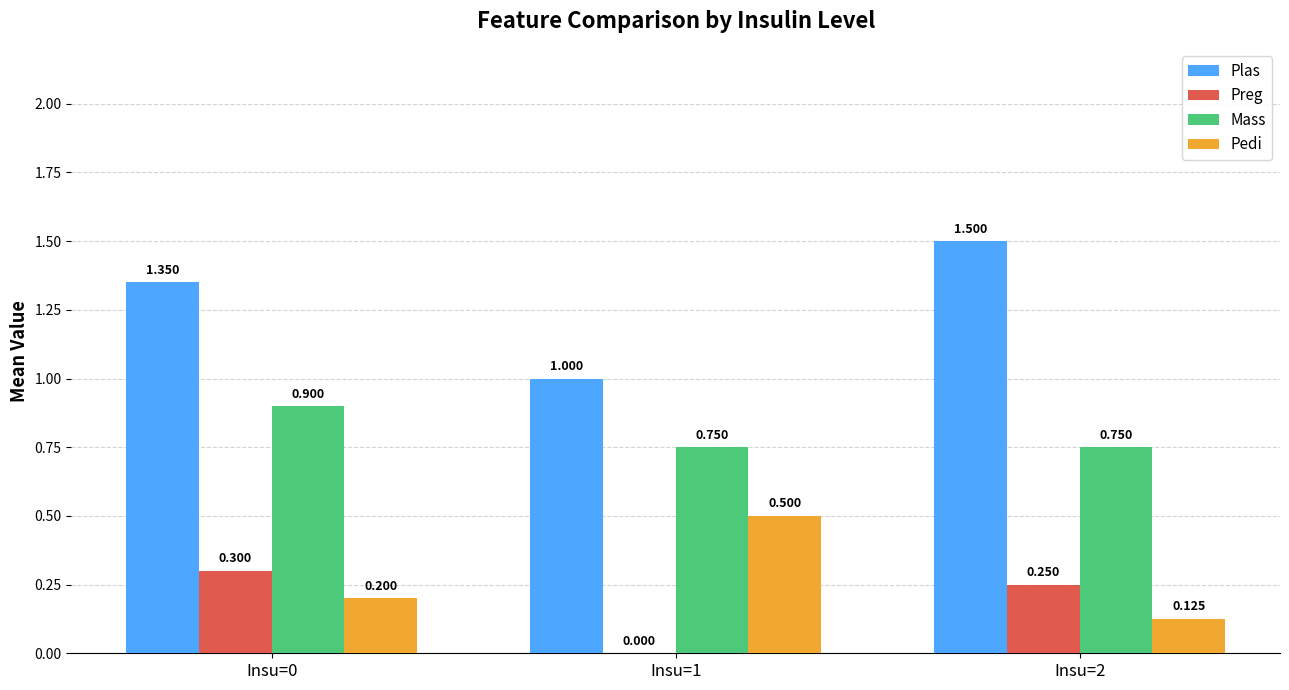

What is the average value of the Plas series?

1.3